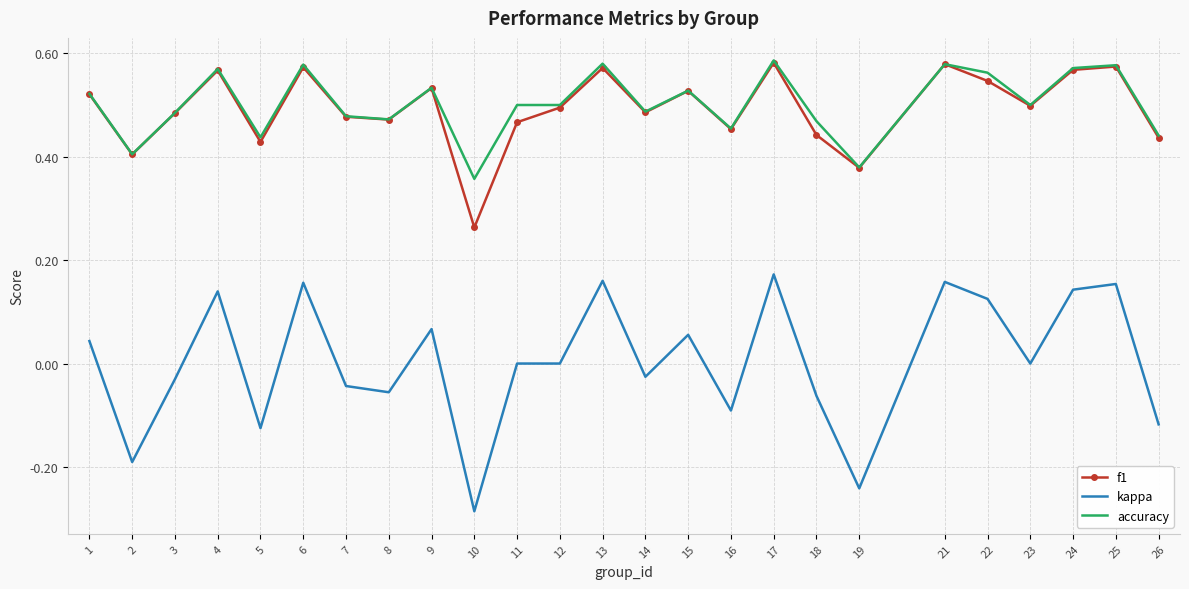

True or false: kappa and accuracy intersect in this chart.

False